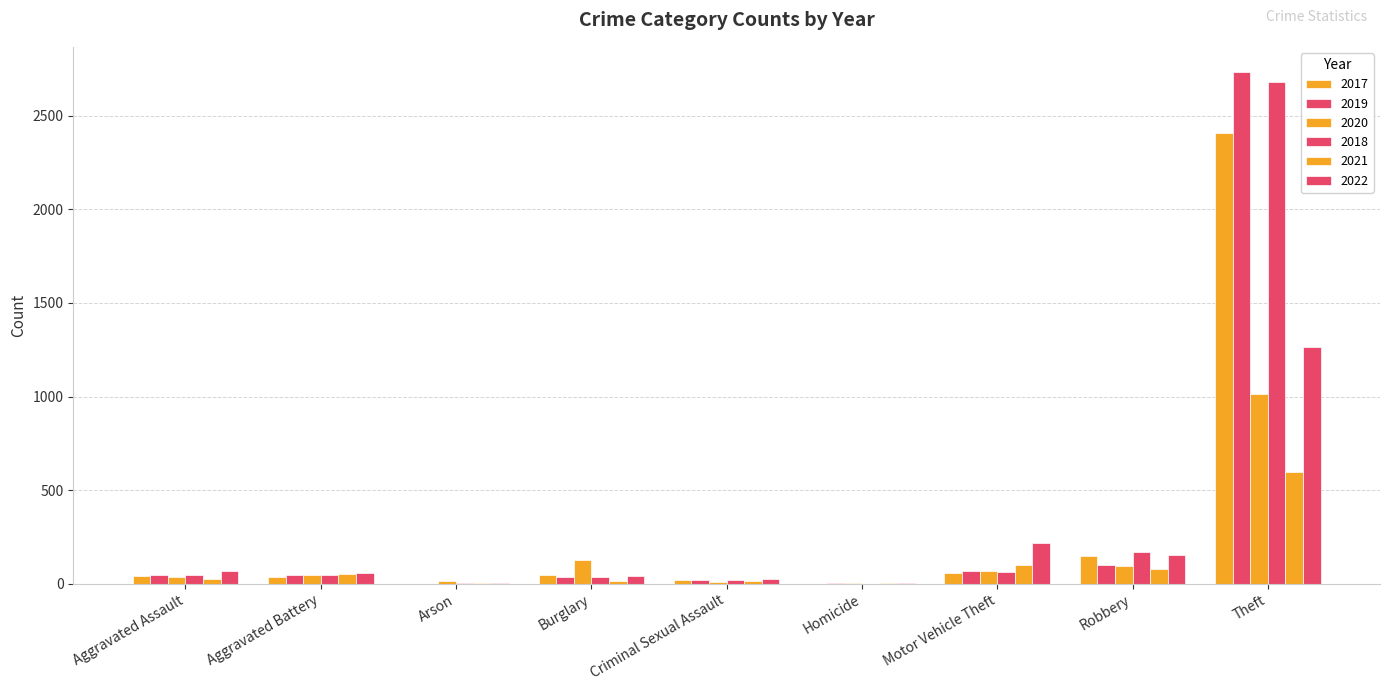

What position from the right is Aggravated Assault?

9